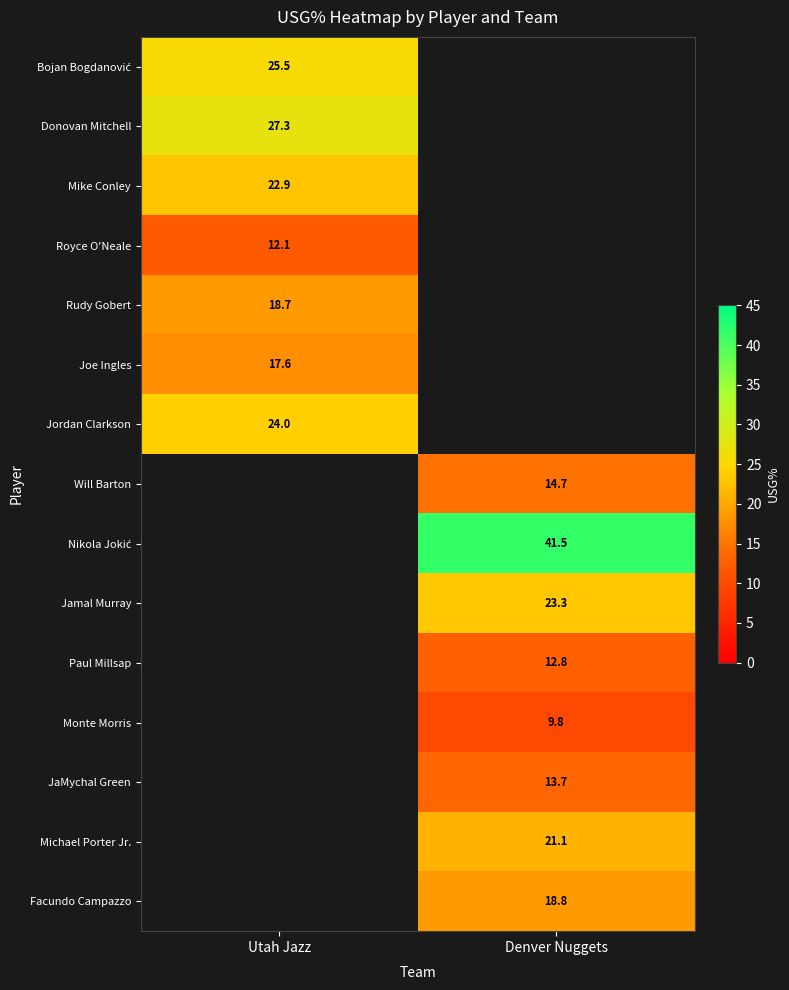

Is it true that Michael Porter Jr. equals 33.8 at Denver Nuggets?

False